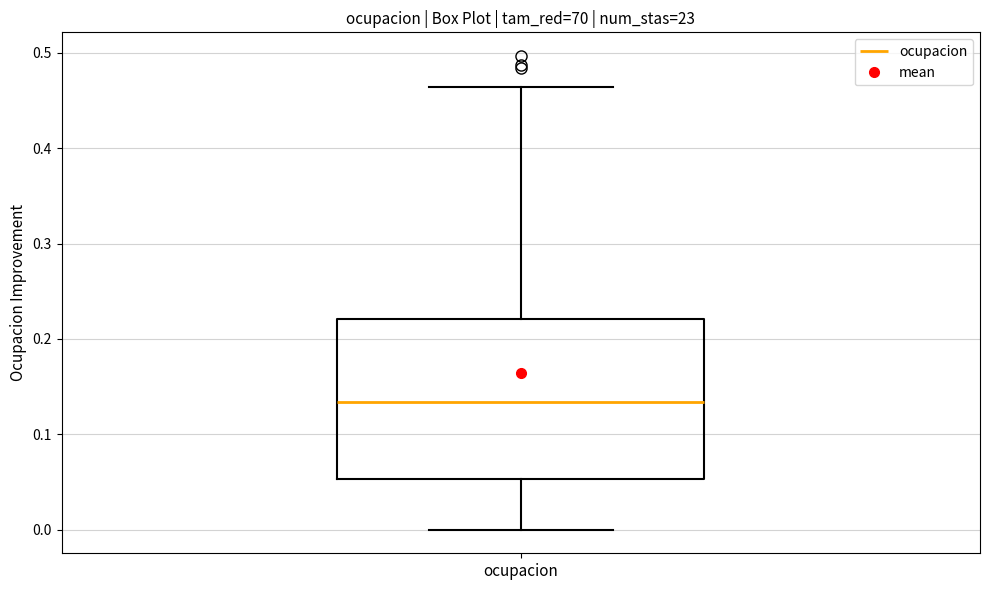

Read this box plot against the y-axis: the position of the median line, the range covered by the box, and the ends of both whiskers. The values are not printed on the chart, so give them approximately, as read against the axis.

median 0.13, box 0.05 to 0.22, whiskers 0.00 to 0.46